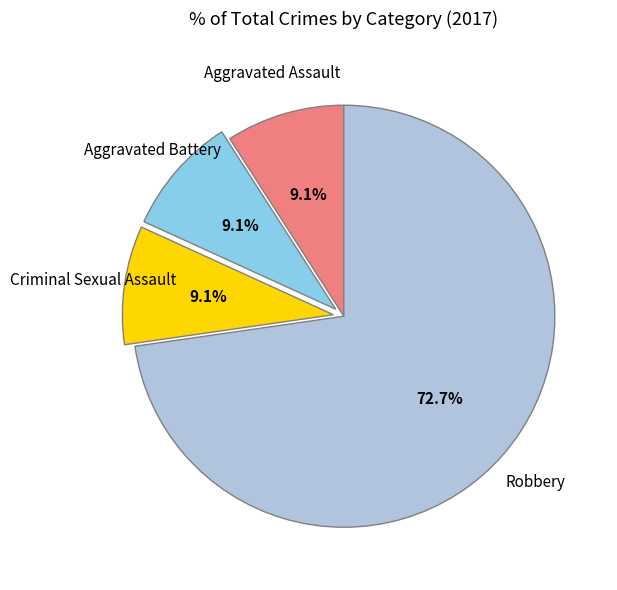

Does any single category account for the majority?

Yes